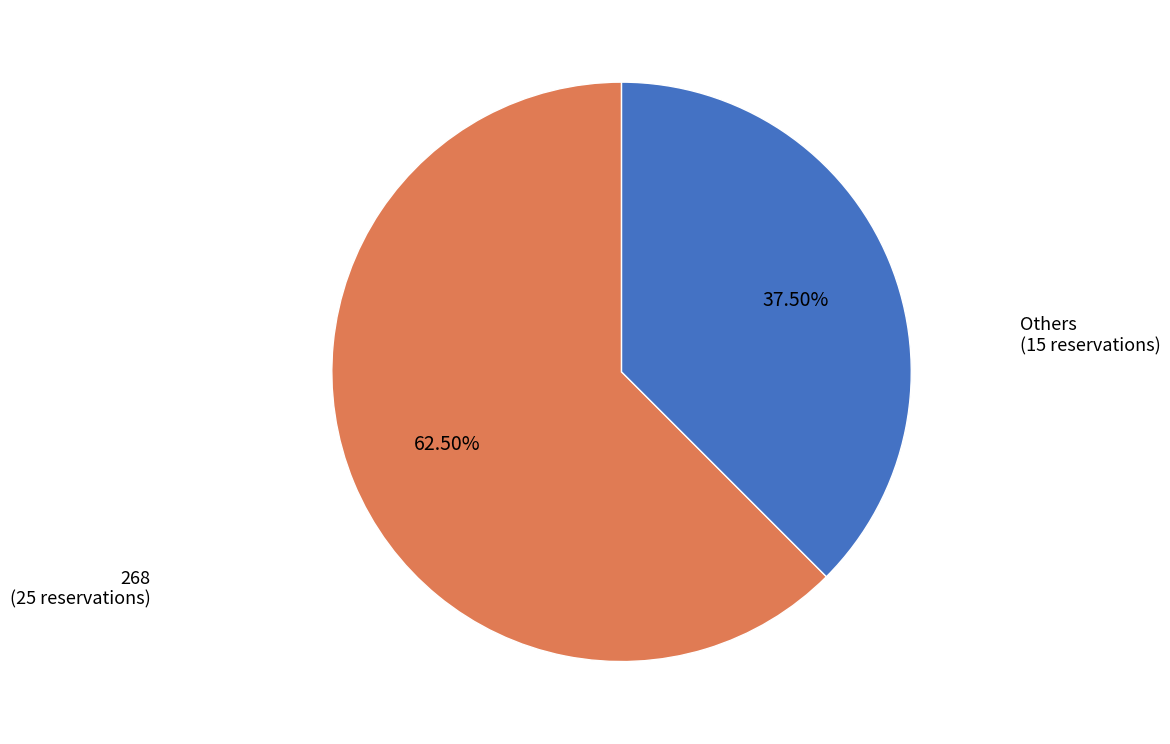

To the nearest percent, what is the difference between the largest and smallest slice percentages?

25%